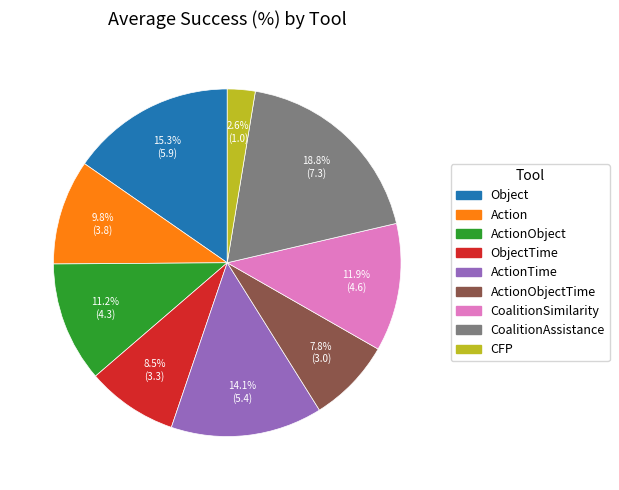

Does any single category account for the majority?

No